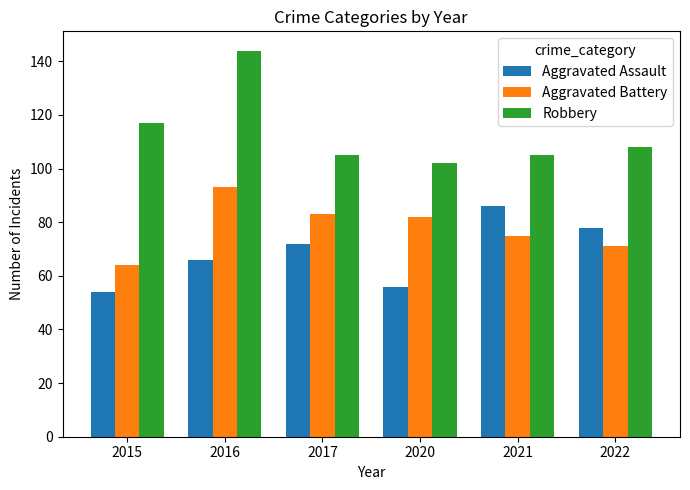

Are the bars grouped side by side (vs. stacked)?

Yes